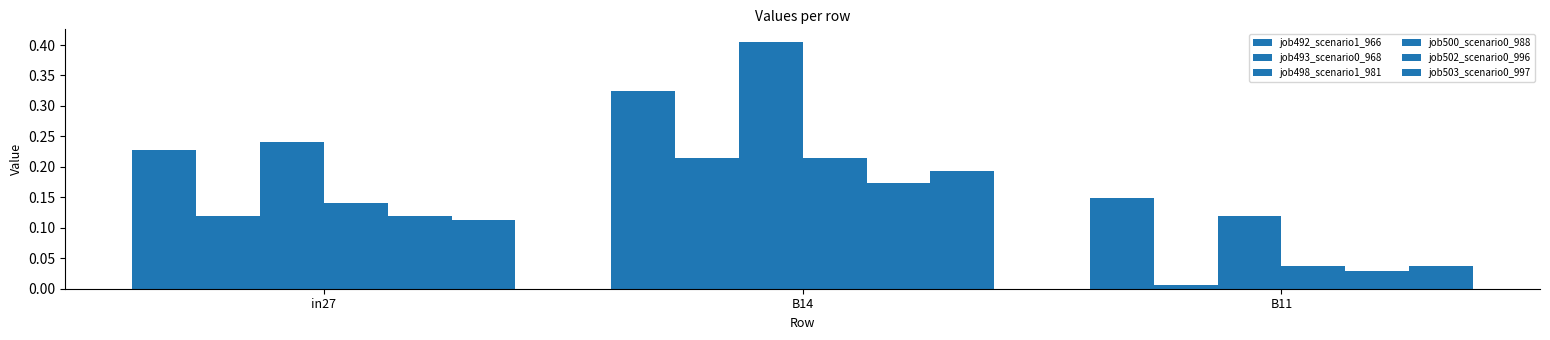

Rank the series by their maximum value, from lowest to highest.

job502_scenario0_996, job503_scenario0_997, job493_scenario0_968, job500_scenario0_988, job492_scenario1_966, job498_scenario1_981